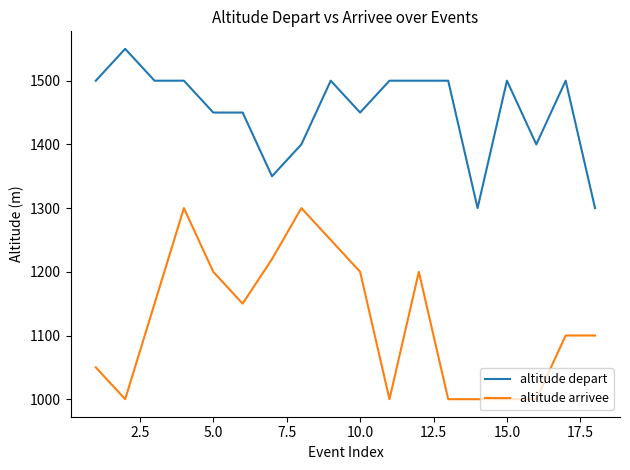

Is this an area chart (filled region under the line)?

No